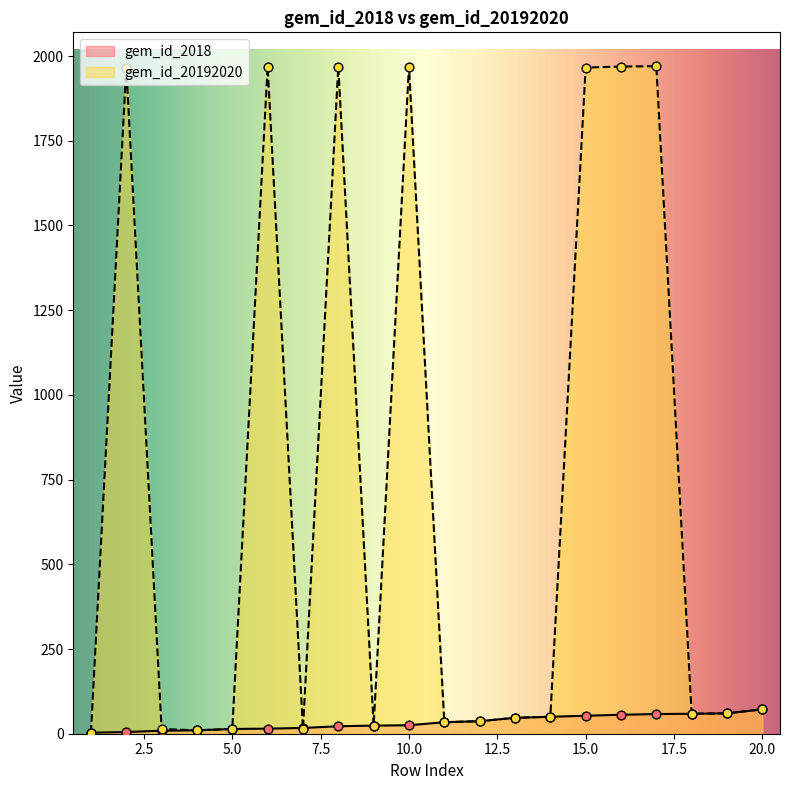

Is the value of gem_id_20192020 at 20 greater than the value of gem_id_2018 at 3?

Yes